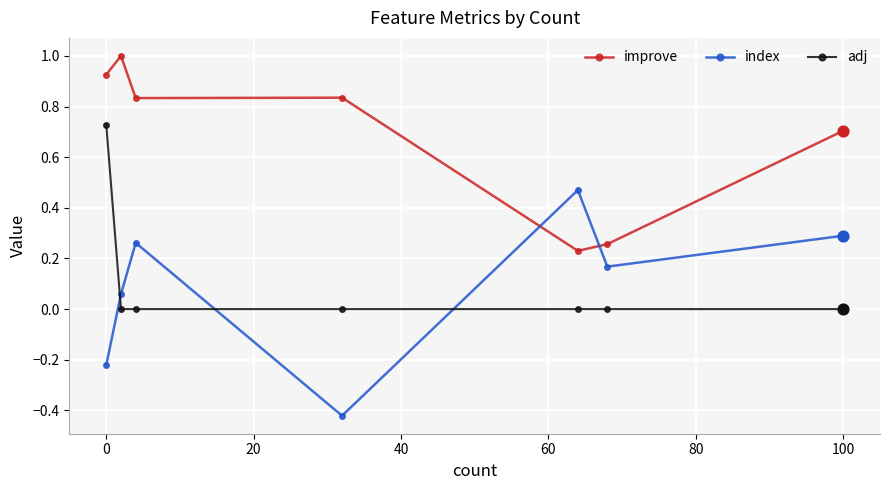

Which series has the largest total across all categories?

improve